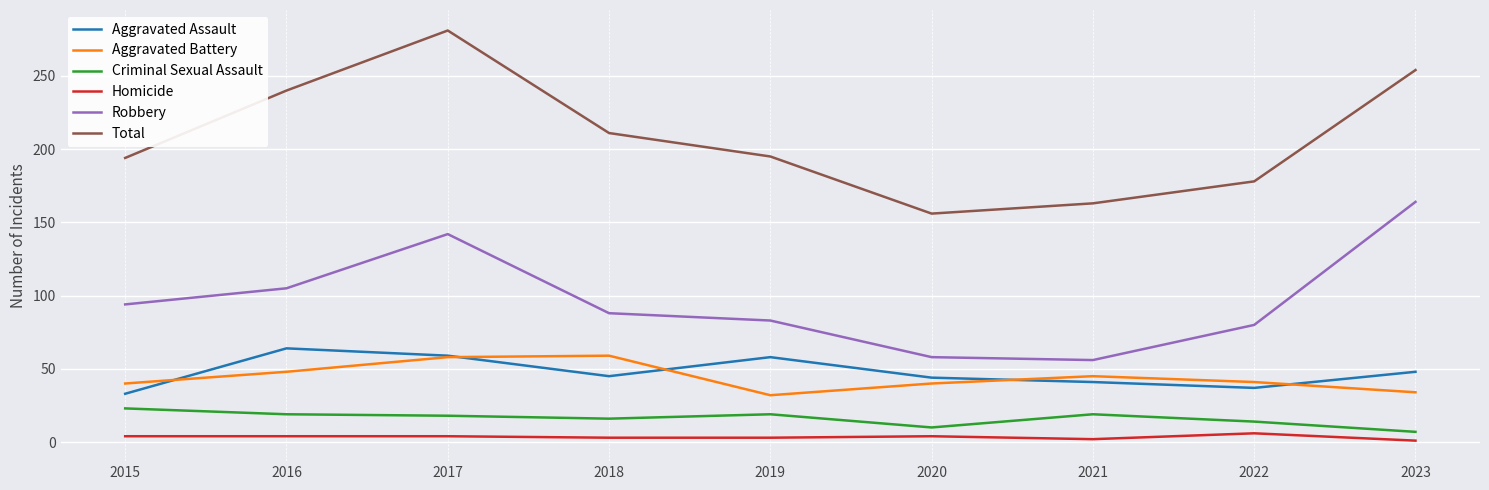

What is the approximate value of Total at 2020?

156